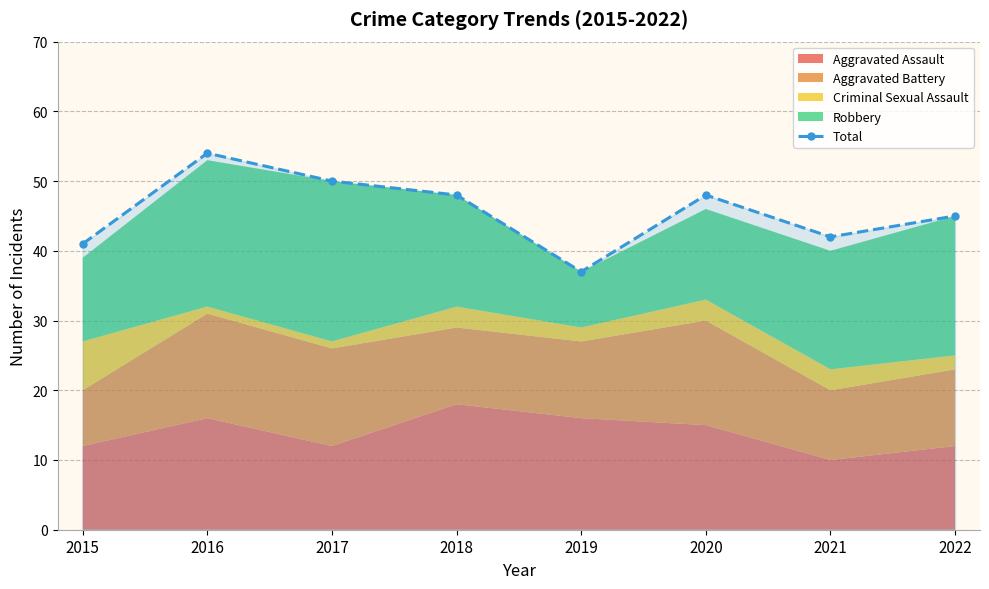

Does the chart have visible grid lines?

Yes